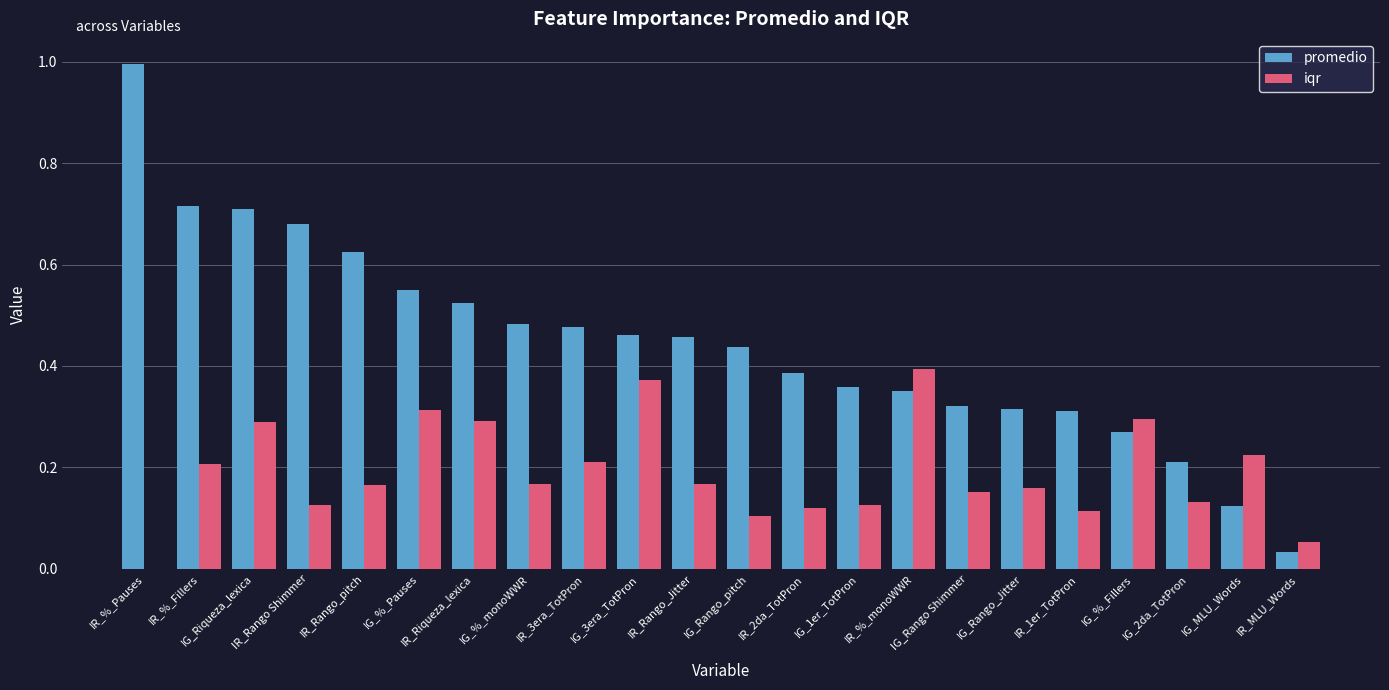

Which category has the highest value in the iqr series?

IR_%_monoWWR